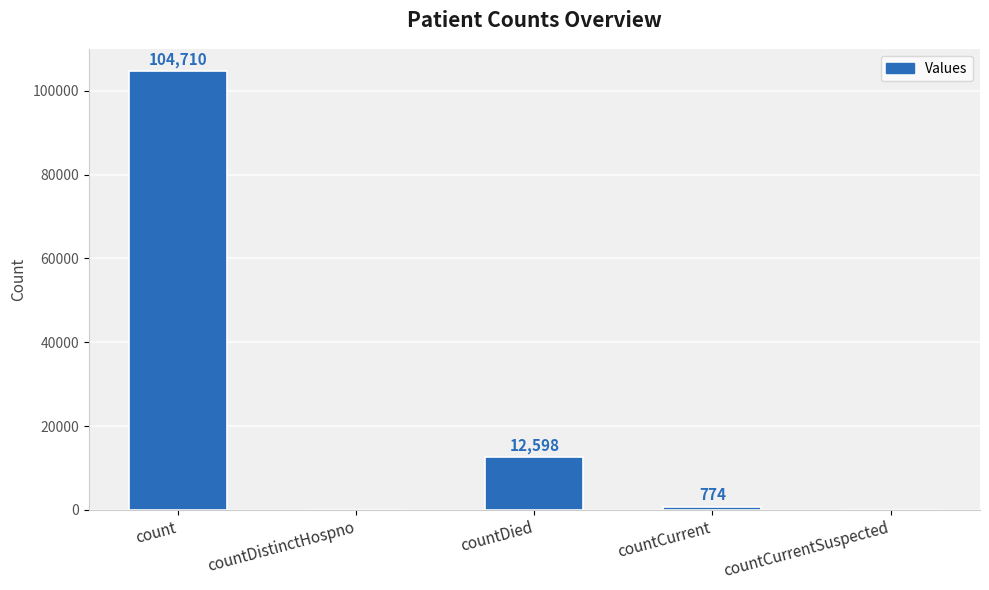

Reading left to right, transcribe all the data shown in this chart.

104710	0	12598	774	0